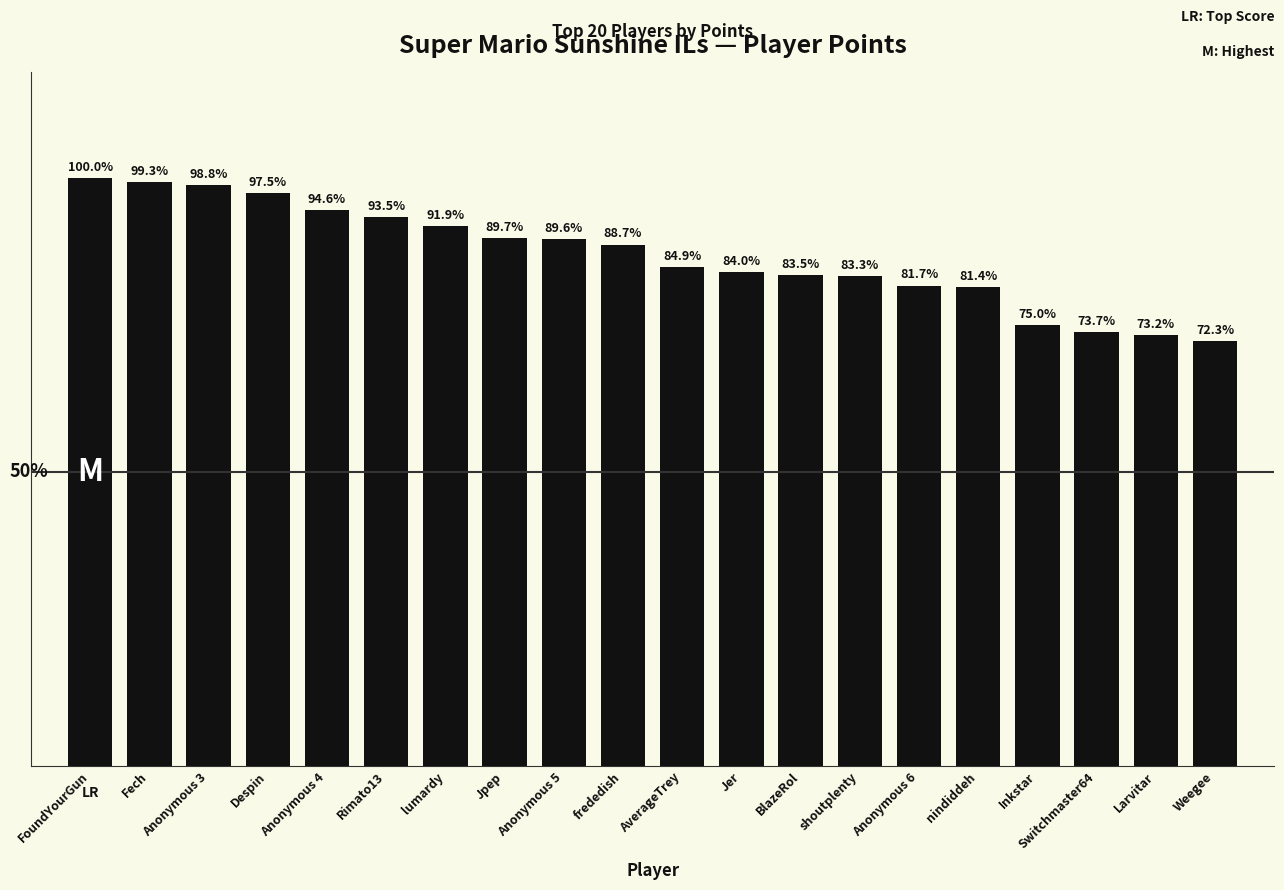

Does the chart contain any negative values?

No